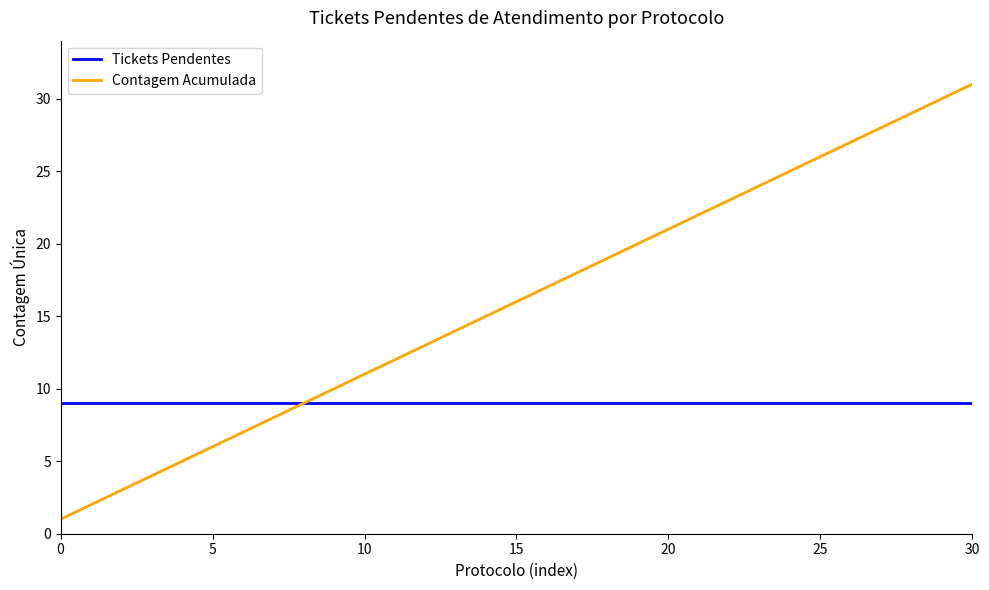

Which series has the largest range (max minus min)?

Contagem Acumulada